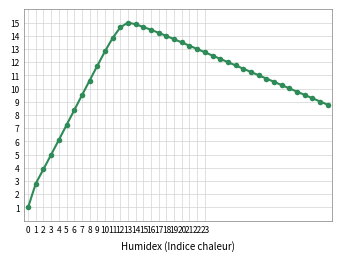

True or false: the data has more than 1 interior local peaks.

False